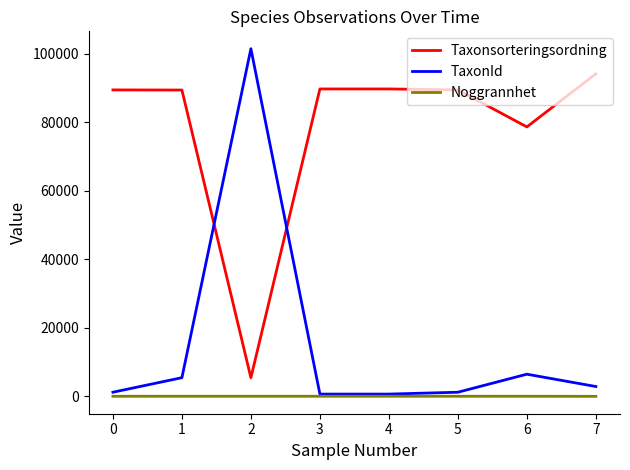

List the series in order of their overall mean, highest first.

Taxonsorteringsordning, TaxonId, Noggrannhet